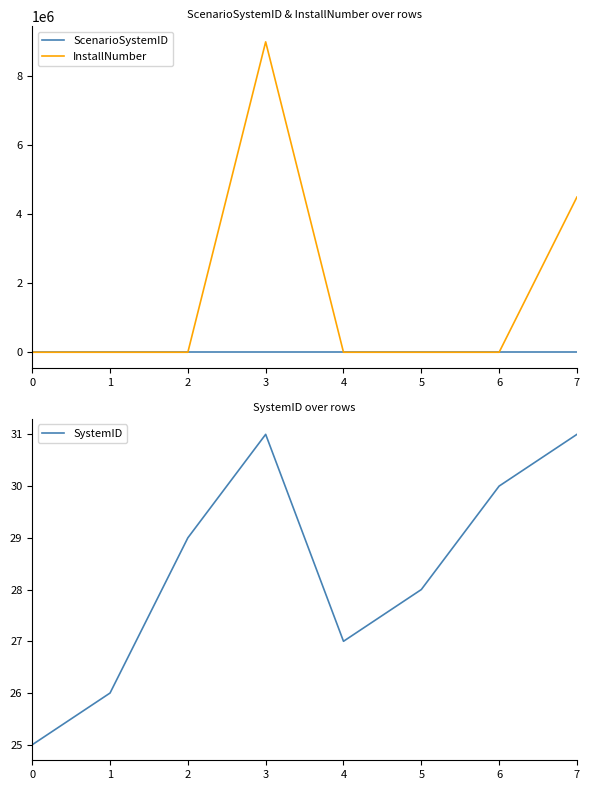

What is the difference between the maximum and second lowest values in the SystemID series?

5